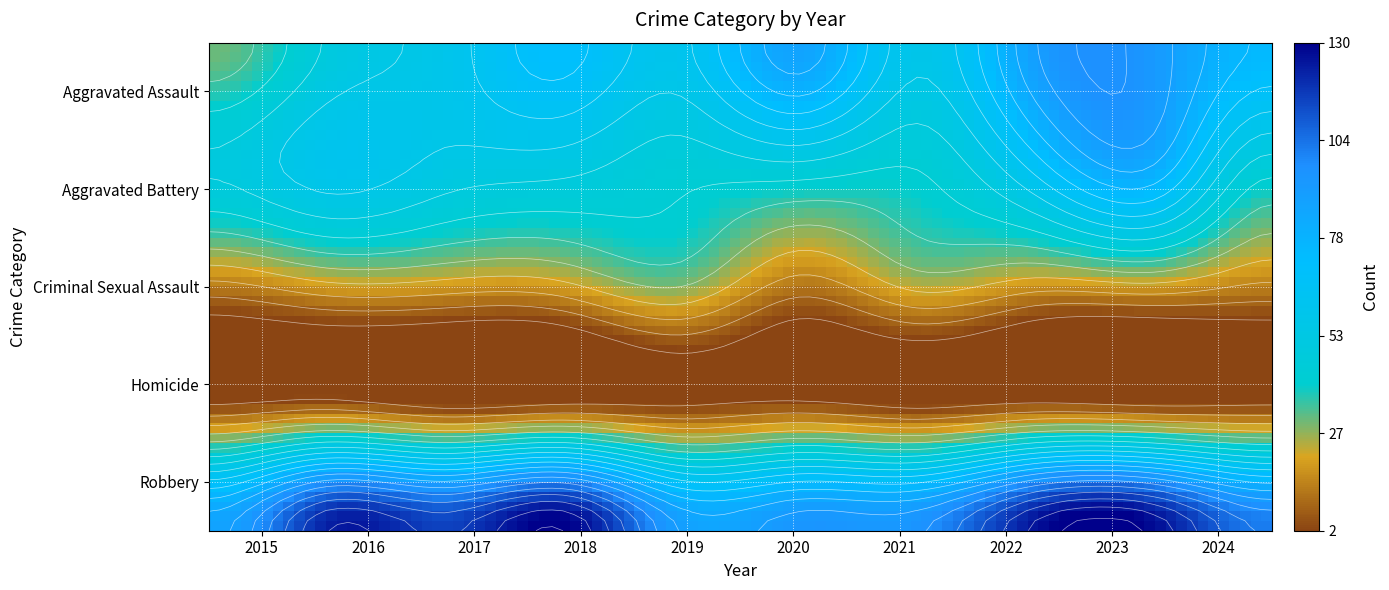

What value does the Criminal Sexual Assault series have at 2022, to the nearest 5?

20